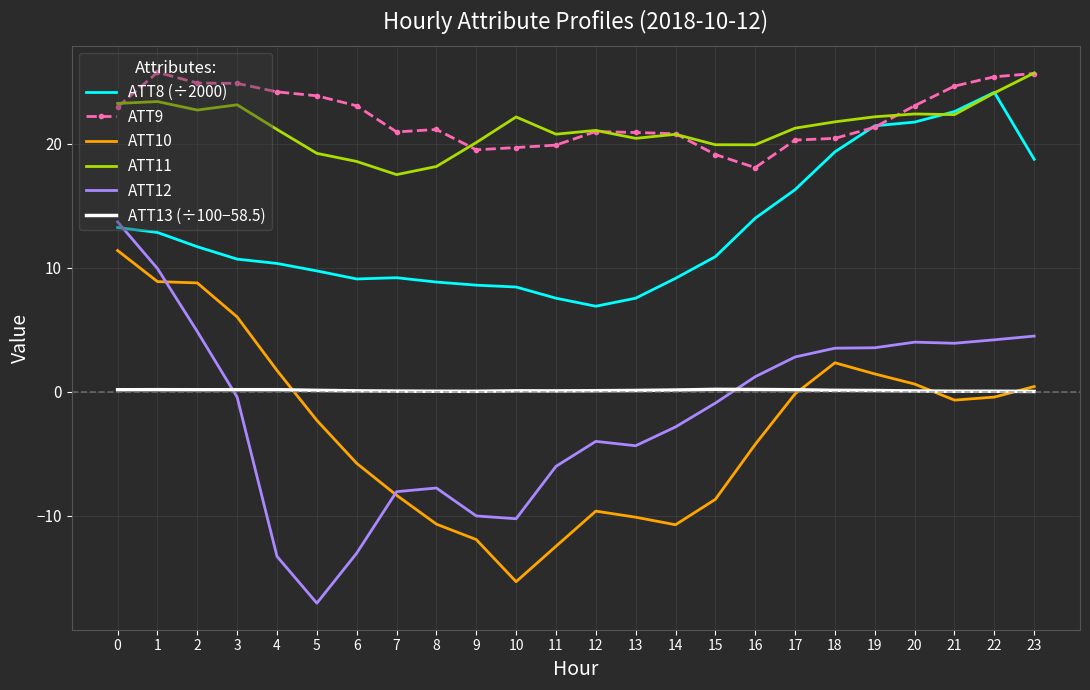

Rank the series at 6 from highest to lowest value.

ATT9, ATT11, ATT8 (÷2000), ATT13 (÷100−58.5), ATT10, ATT12